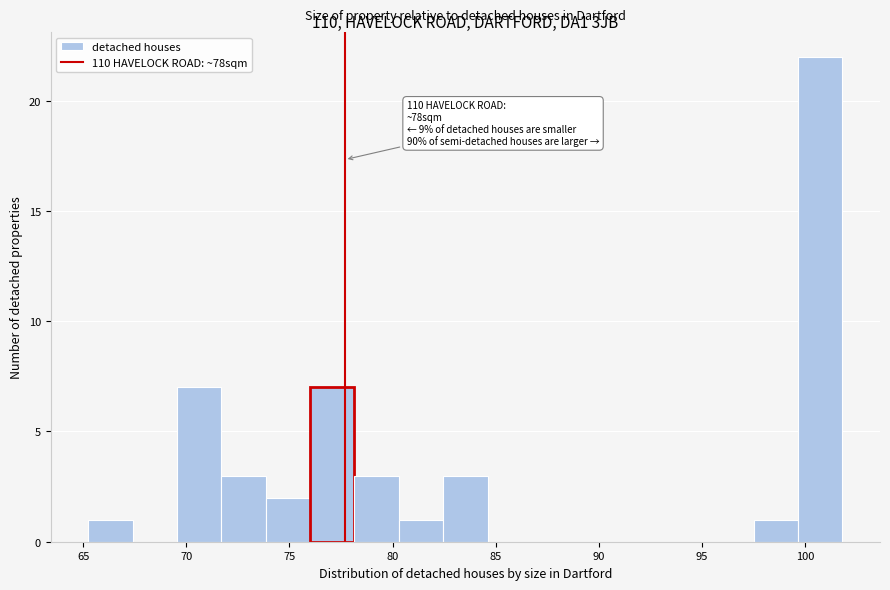

Over which range of the x-axis is the bar tallest?

99.5 to 102.0